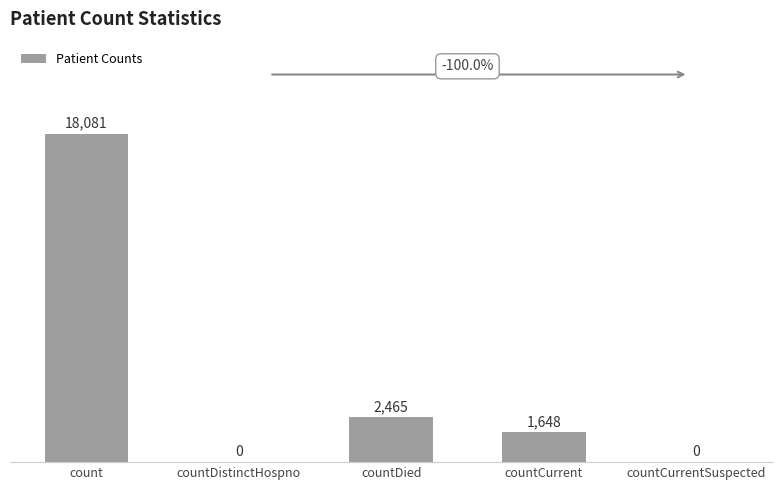

Reading left to right, list all the values displayed in this chart.

18081	0	2465	1648	0